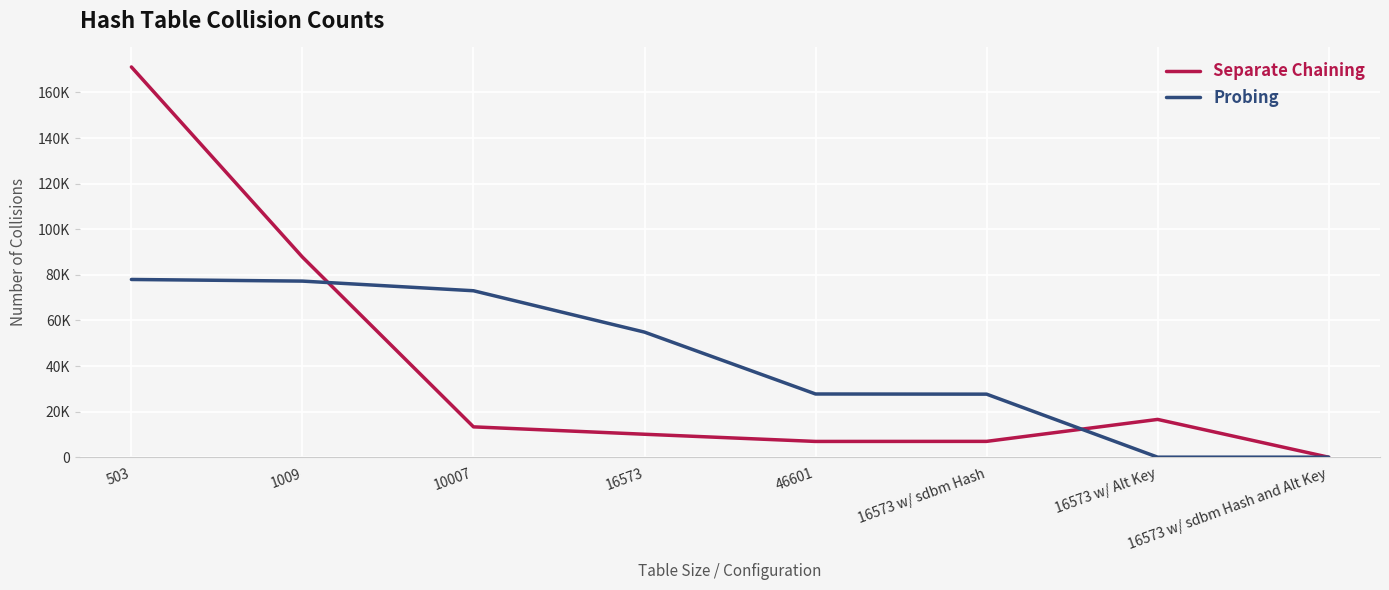

At which category is the sum across all series the highest?

503